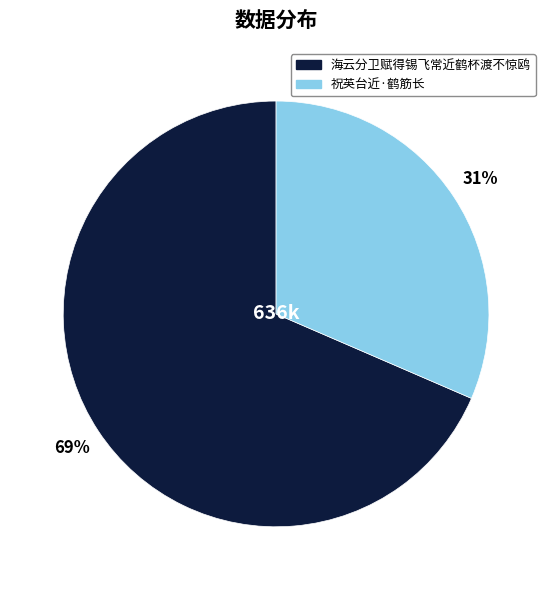

Combined, do 祝英台近·鹤筋长 and 海云分卫赋得锡飞常近鹤杯渡不惊鸥 account for over 50%?

Yes